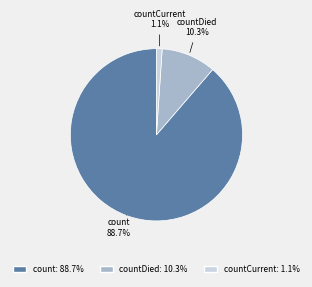

Count the number of slices in the pie.

3